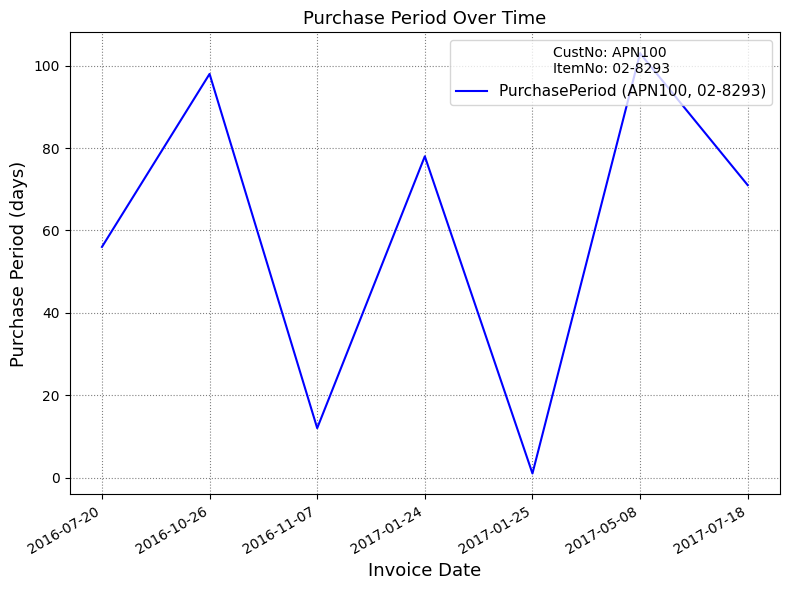

Reading left to right, what are all the values shown in this chart?

56	98	12	78	1	103	71